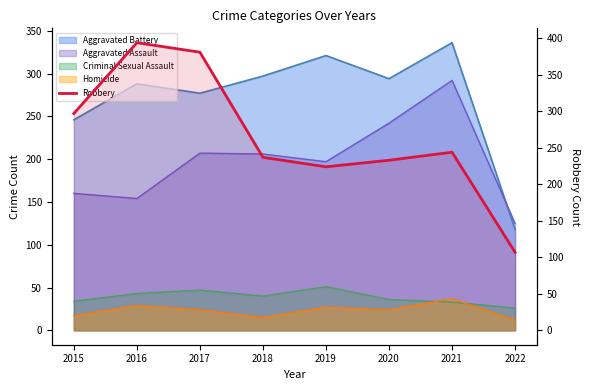

True or false: the data shows 69 at 2015.

False